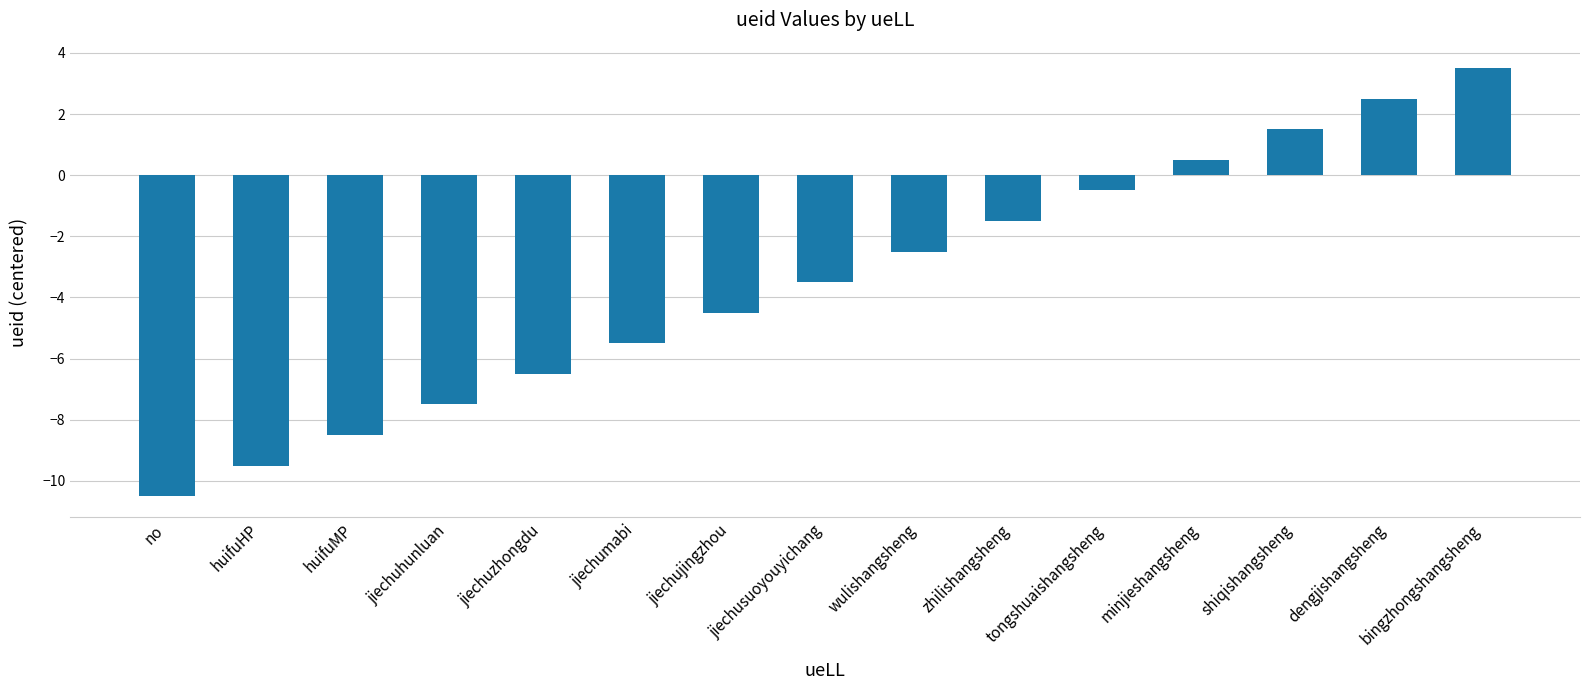

The chart shows a value of -1.7 at wulishangsheng. True or false?

False